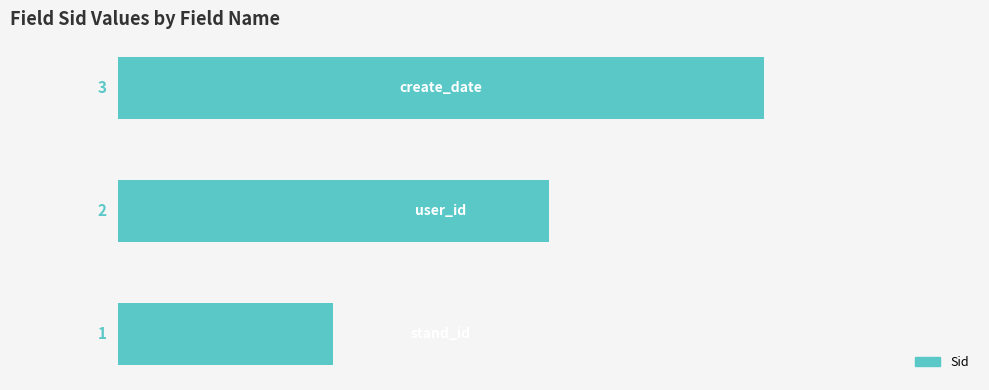

What is the maximum value shown in the chart?

3